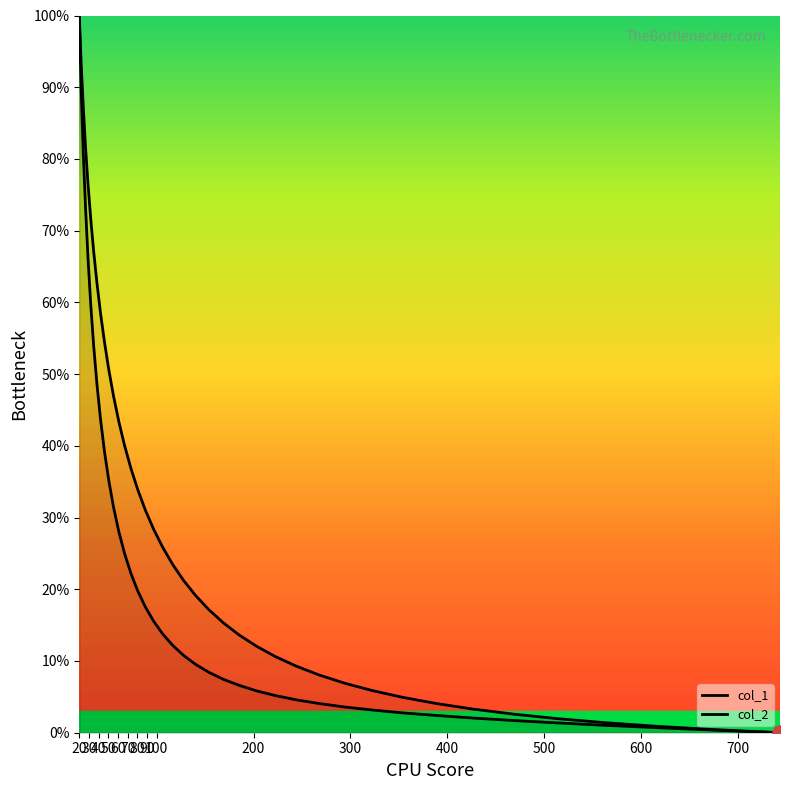

How many lines are shown in the chart?

2